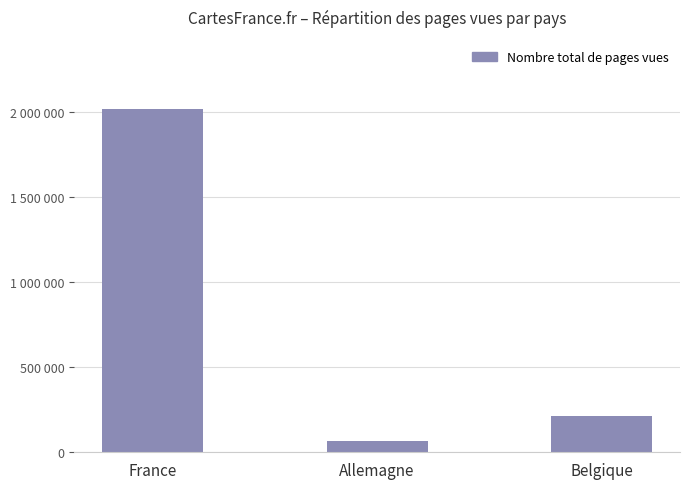

Approximately how many times larger is the value at France compared to Belgique?

9.5